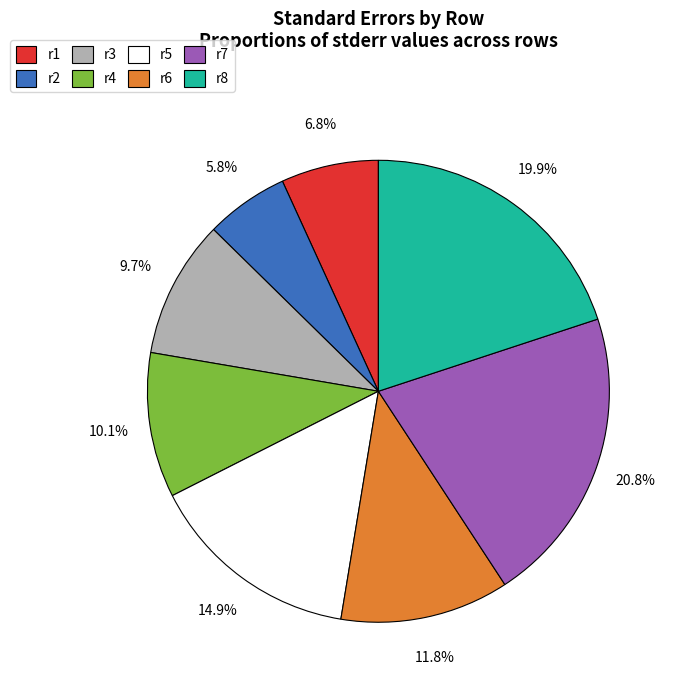

How many segments does this pie chart have?

8